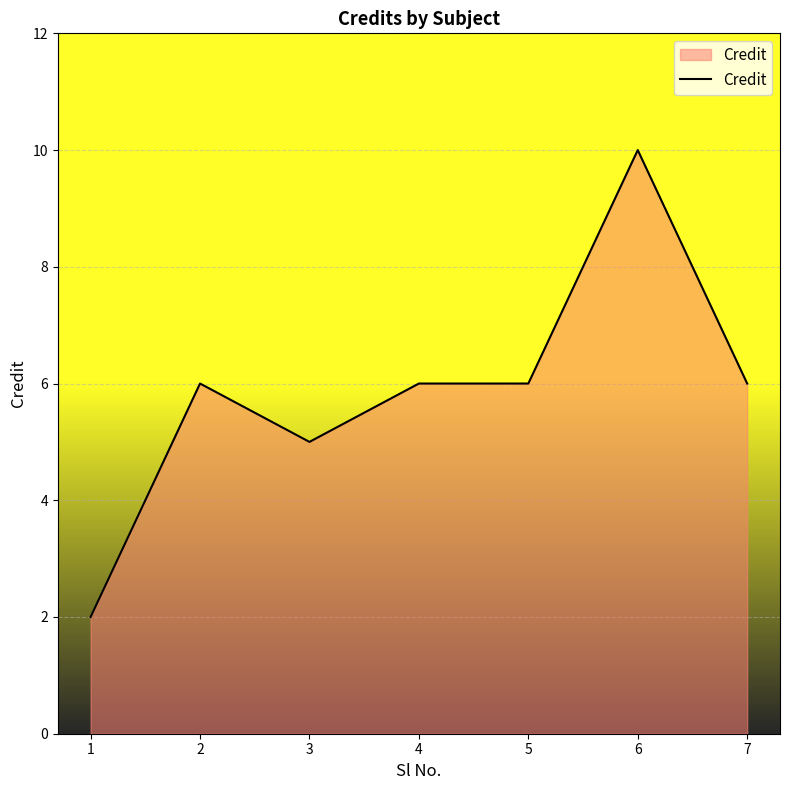

True or false: there are more than 0 points higher than both neighbors.

True